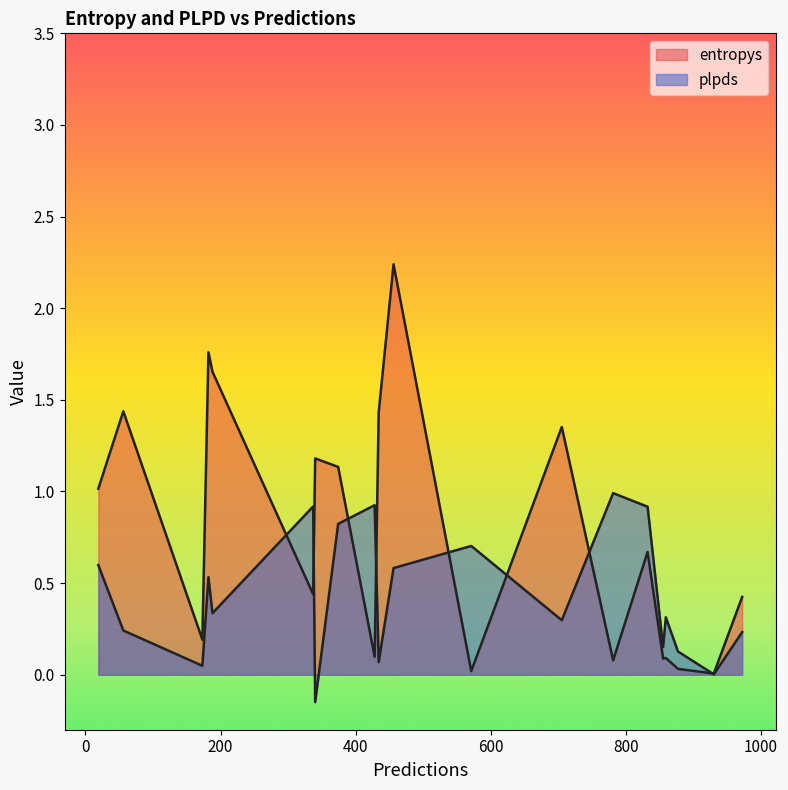

In entropys, how many points are higher than both neighbors (excluding endpoints)?

7